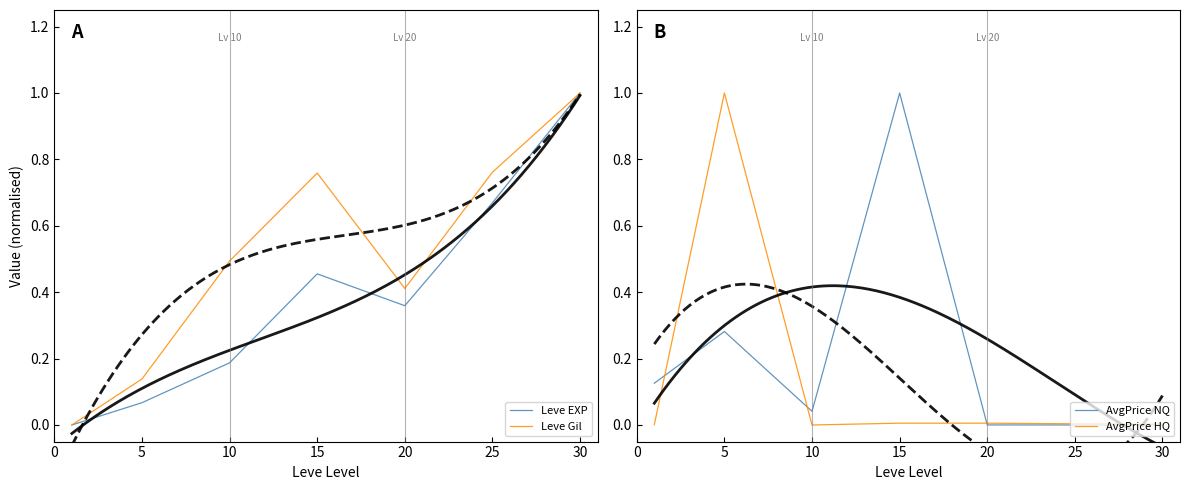

Between 25 and 5, which is larger?

25